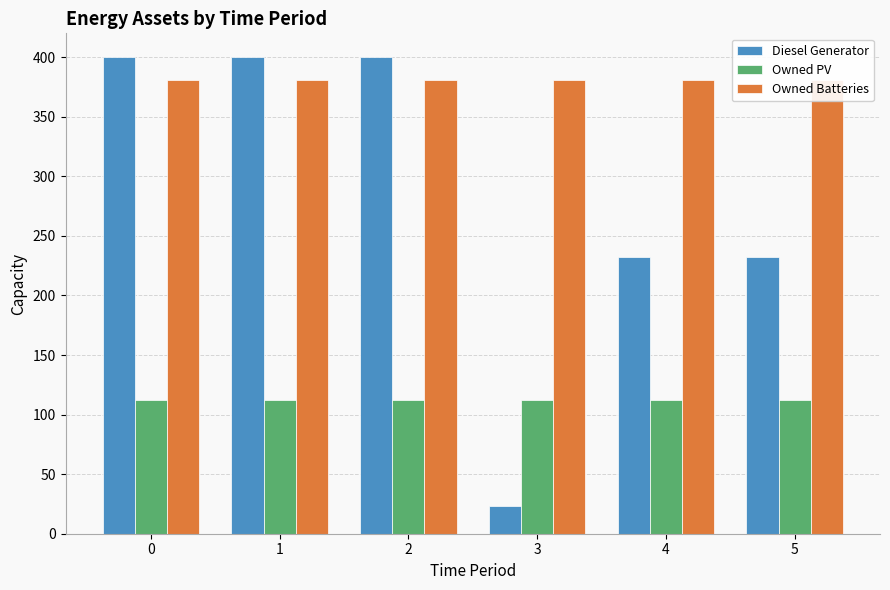

At which label is Diesel Generator closest to 211?

4